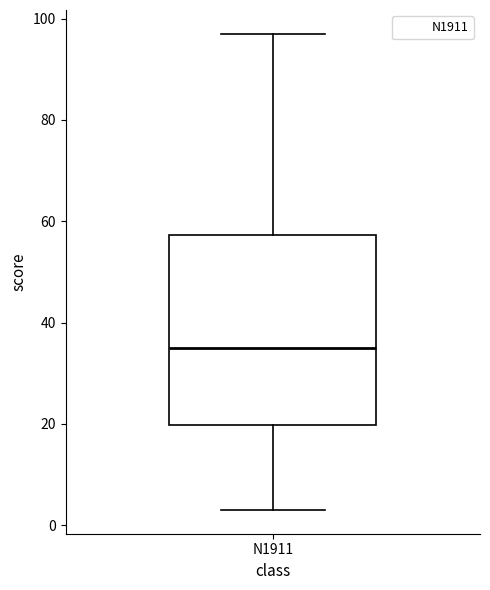

Where does the upper whisker of the box for N1911 end on the y-axis? The values are not printed on the chart, so give them approximately, as read against the axis.

98